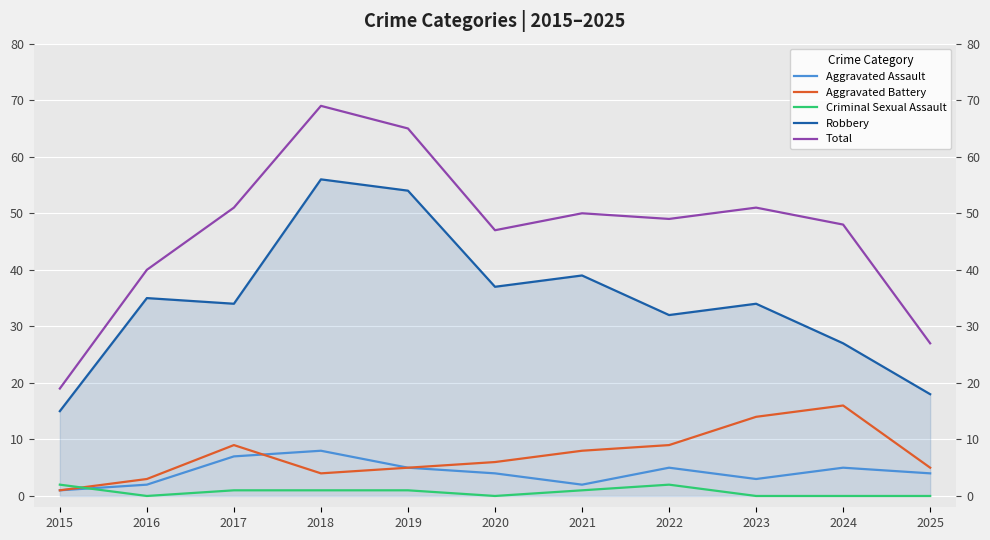

What is the value of the Robbery point at the 2nd from the left?

35